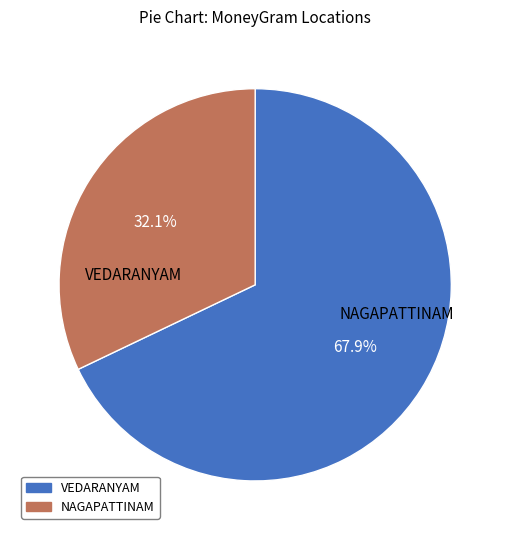

Is there a majority slice in this chart?

Yes